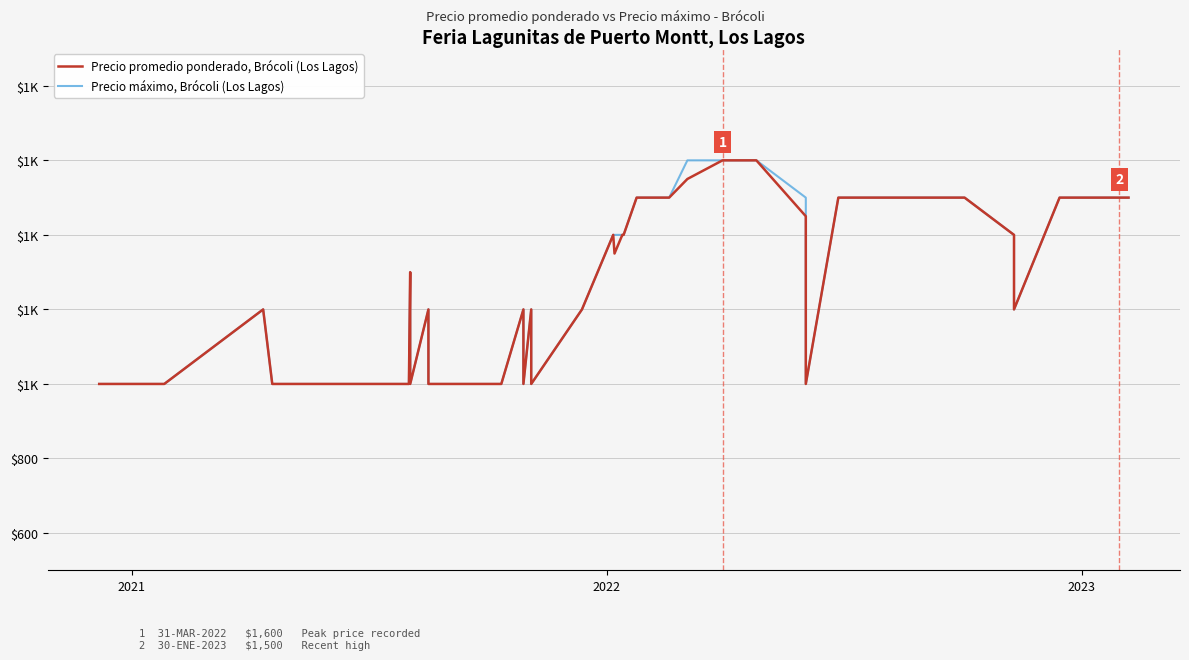

Is this an area chart (filled region under the line)?

No